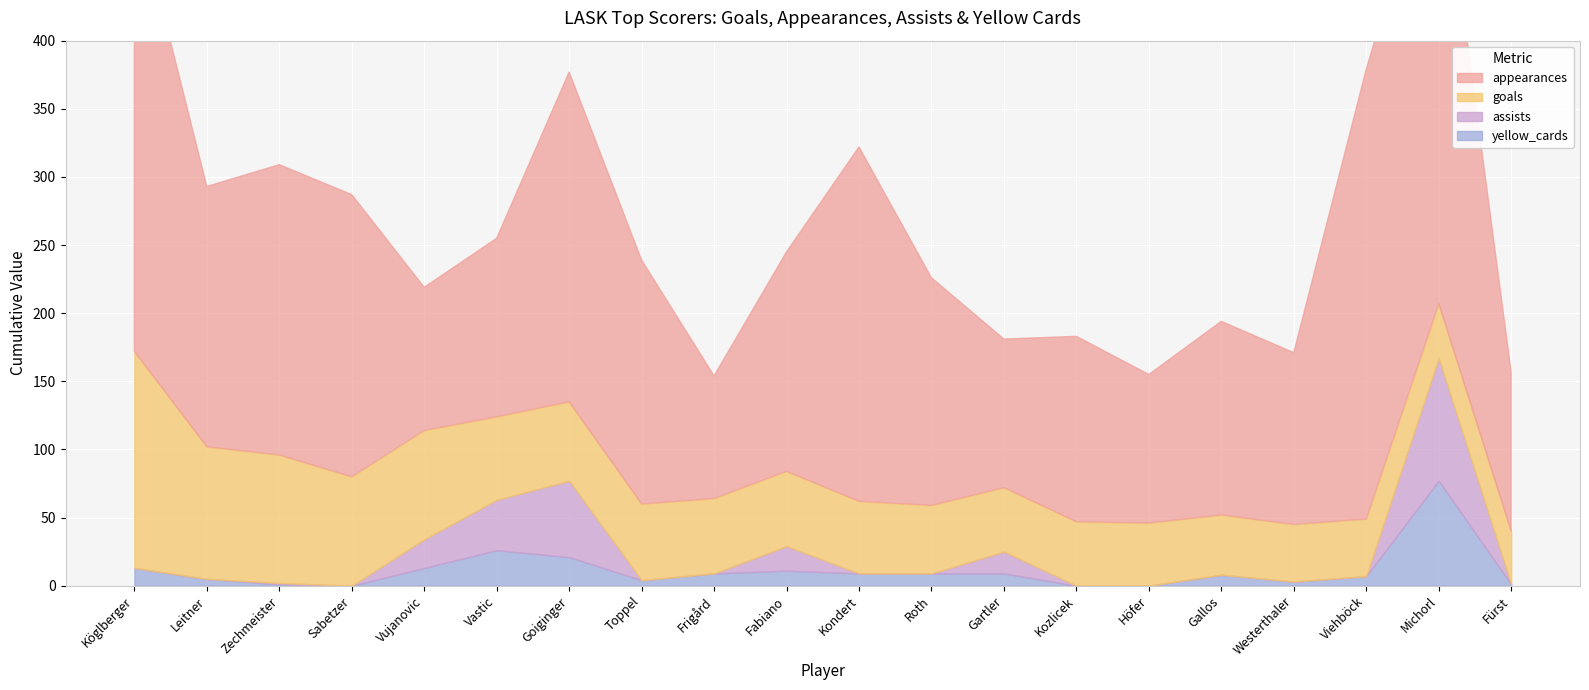

True or false: assists has a value of 23 at Vastic.

False